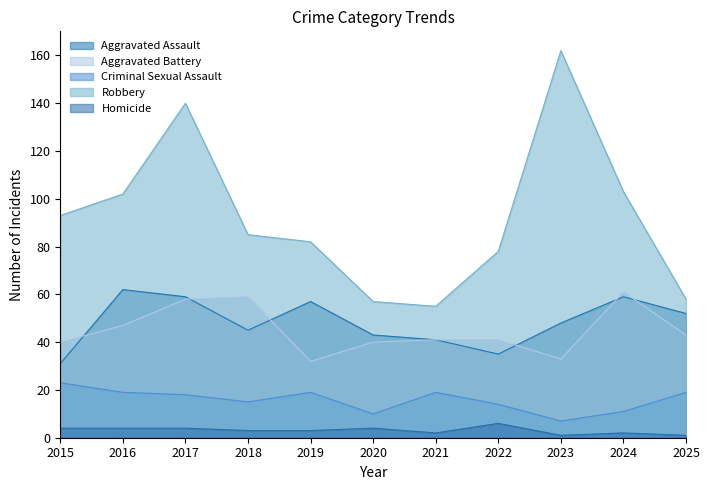

What is the spread (max minus min) of values at 2020?

53